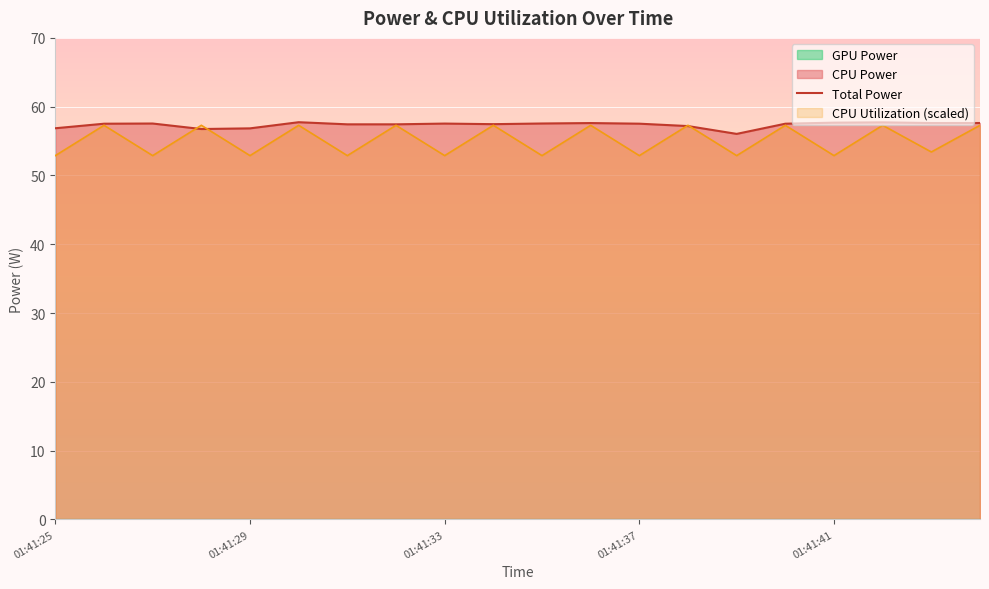

What is the minimum value for CPU Utilization (scaled)?

52.9